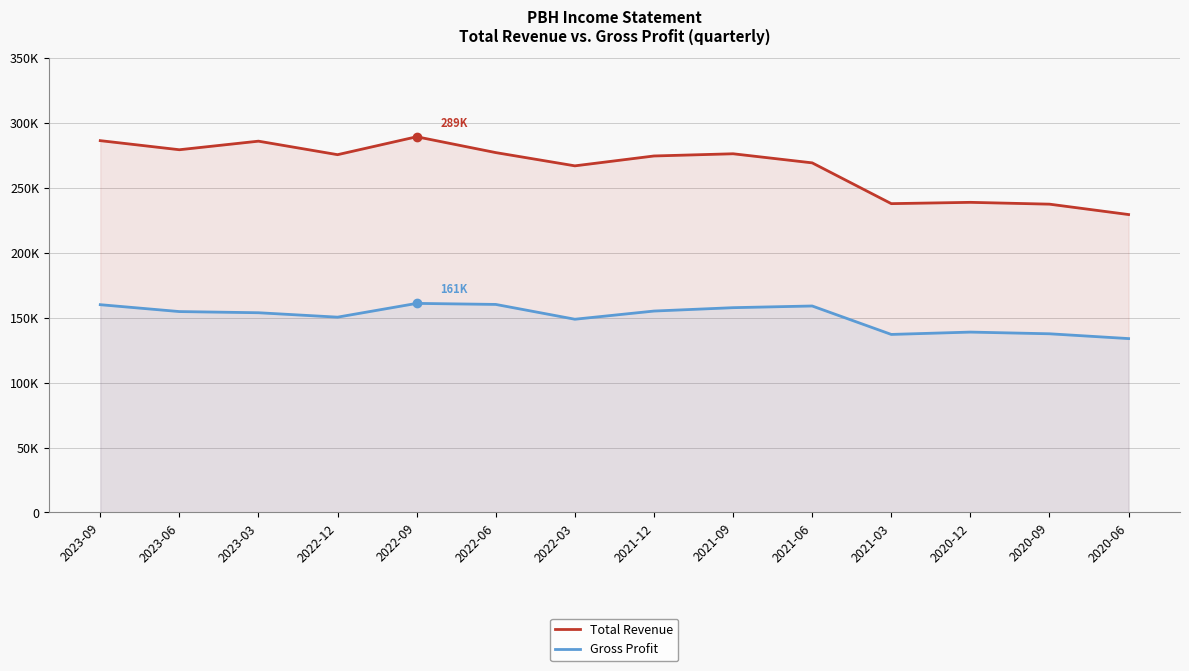

What is the difference between the maximum and minimum values in the Gross Profit series?

27100